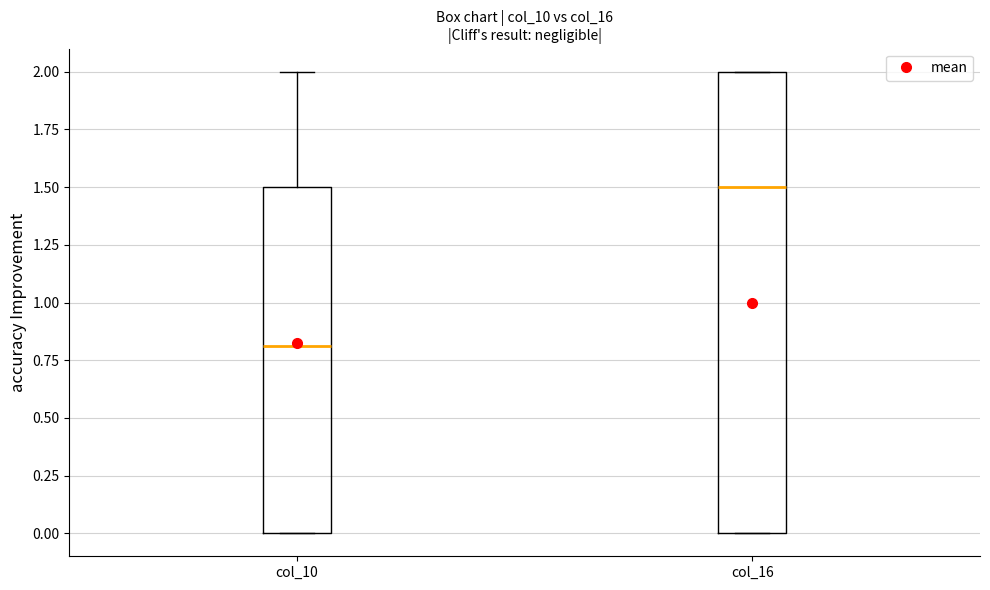

Where is the upper edge of the box for col_10 on the y-axis? The values are not printed on the chart, so give them approximately, as read against the axis.

1.5